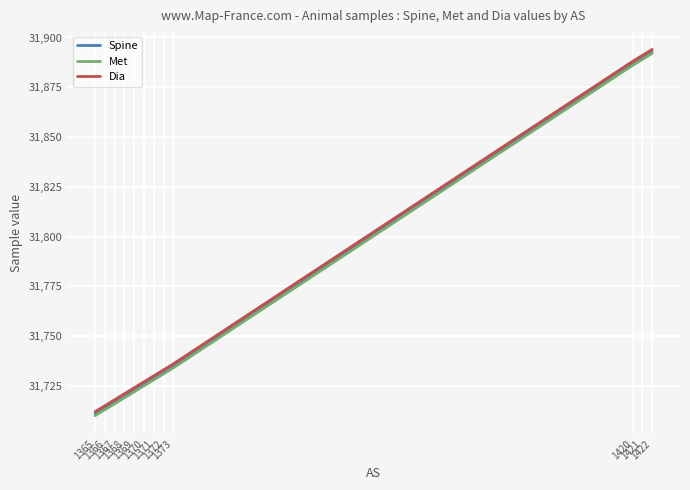

What is the minimum value shown in the chart?

31710